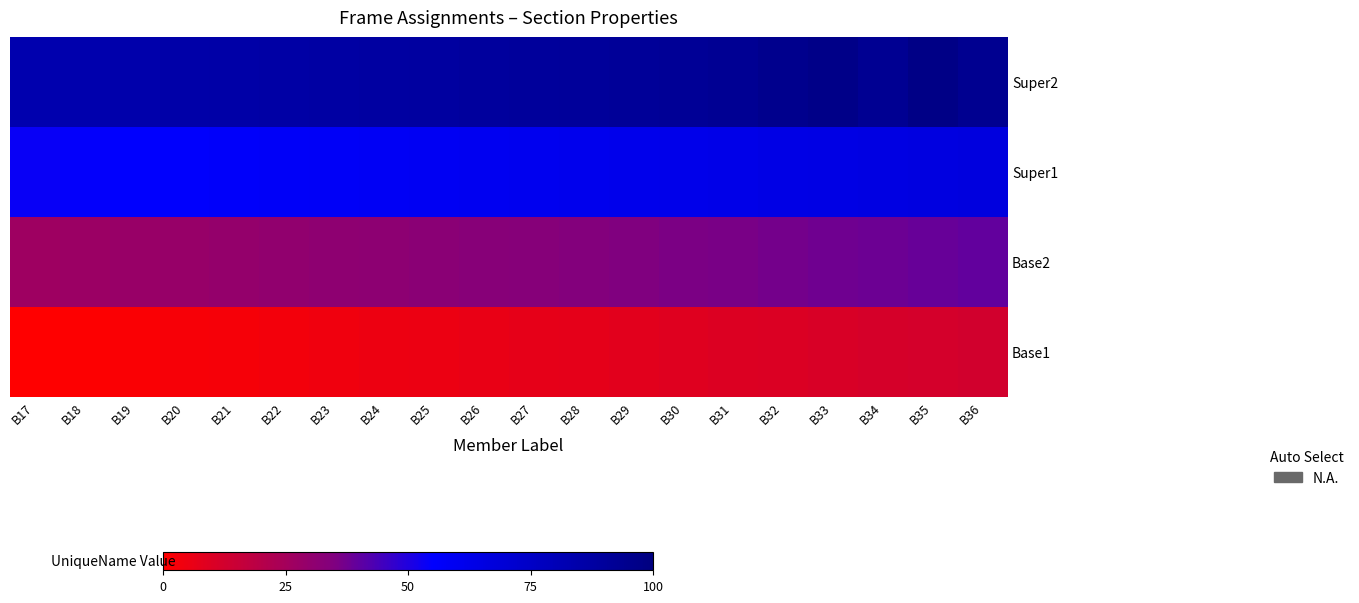

Rank the series by their average value, from lowest to highest.

Base1, Base2, Super1, Super2